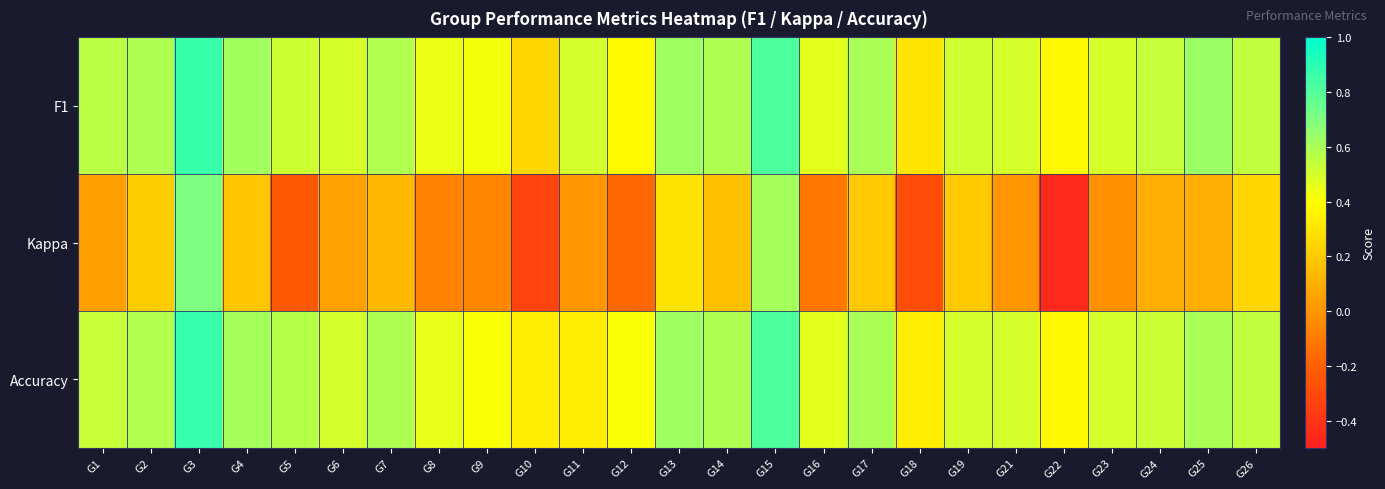

Rank the series by their maximum value, from lowest to highest.

Kappa, F1, Accuracy